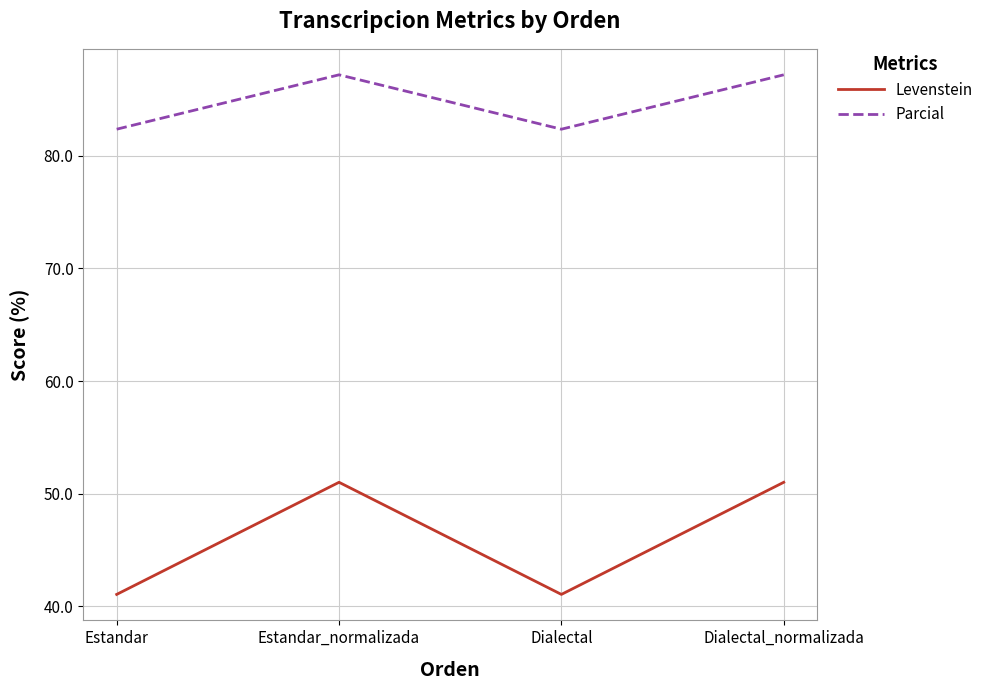

How many lines are shown in the chart?

2